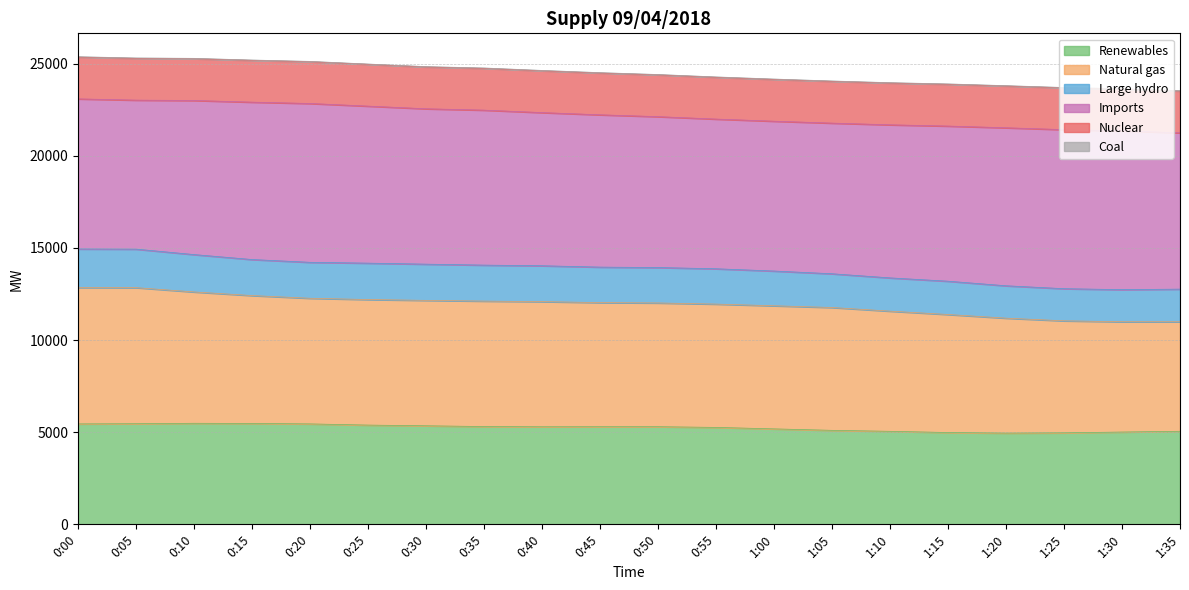

True or false: Large hydro has a value of 13596 at 1:05.

True